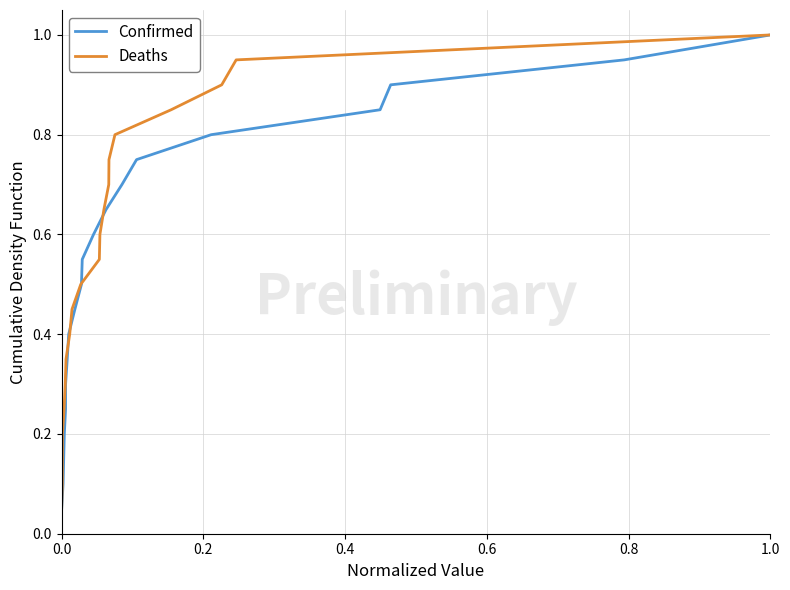

Rank the series by their maximum value, from highest to lowest.

Confirmed, Deaths